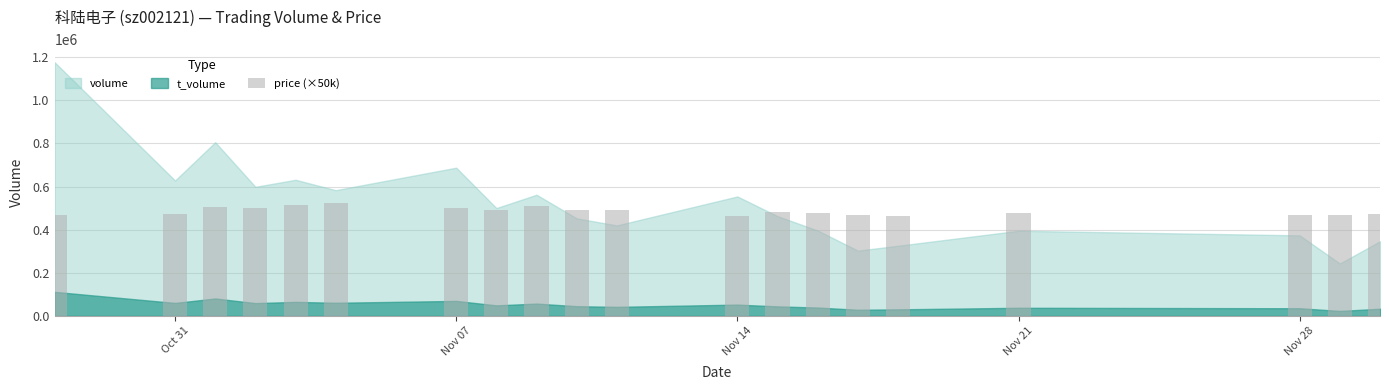

What is the sum of all values?

9711000.0